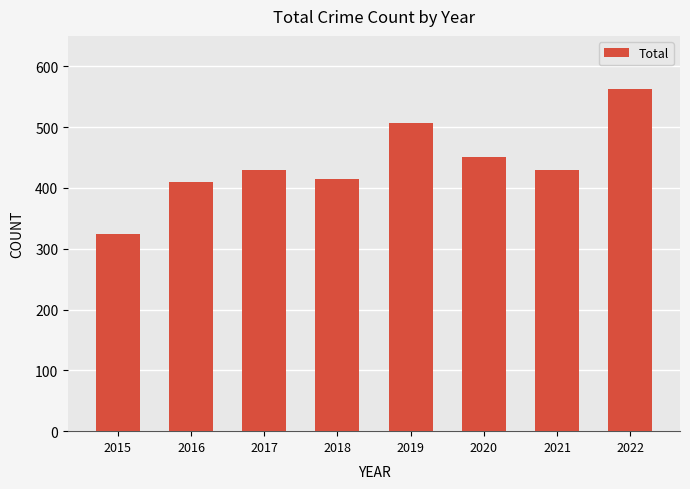

What is the value of the 8th bar from the left?

563